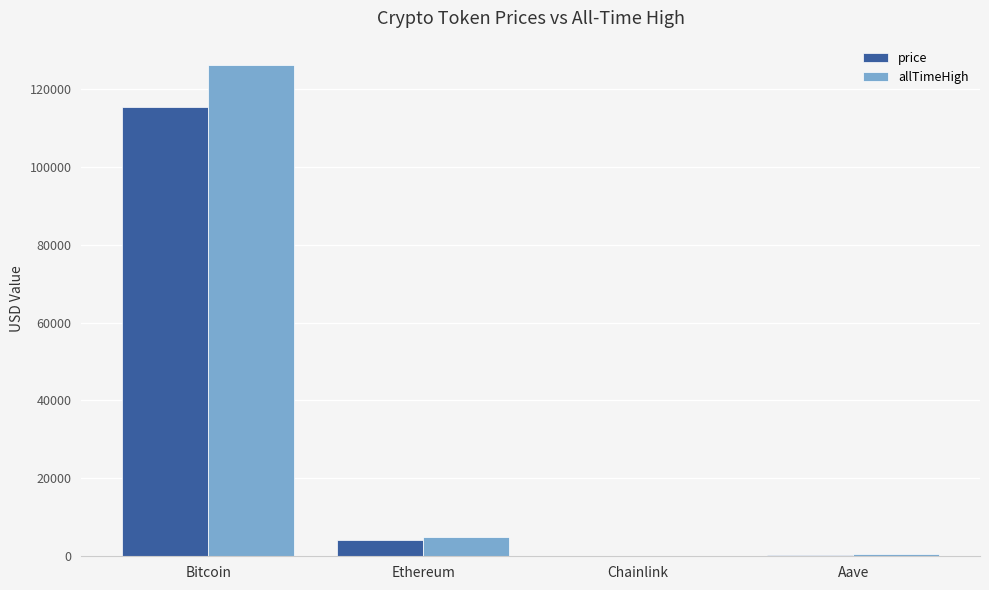

Where does the price series first go above 4197?

Bitcoin